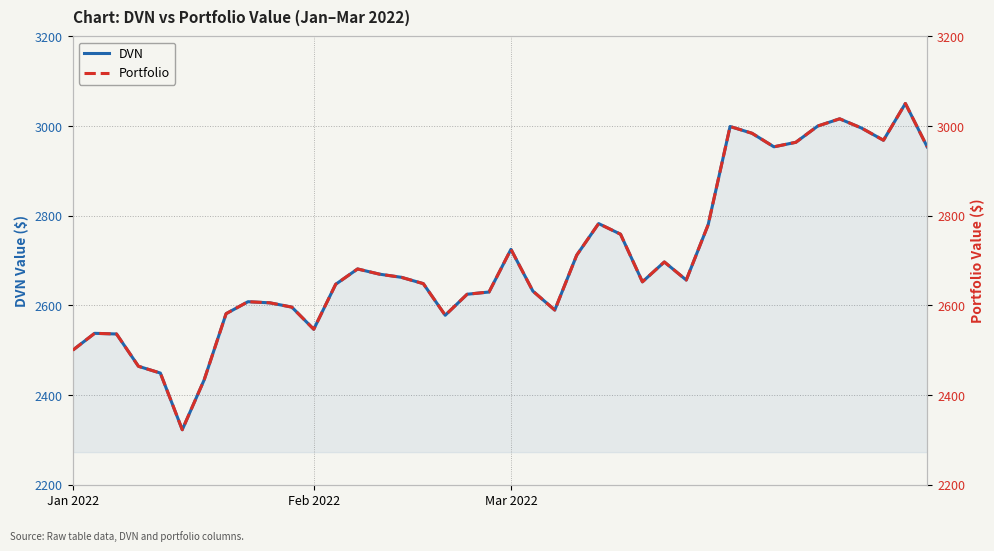

The DVN series shows 2631.9 at 21. True or false?

True